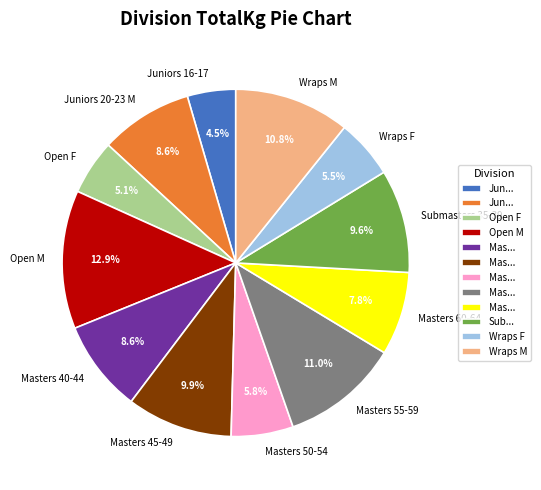

Is it true that Masters 55-59 is 2% of the pie?

False